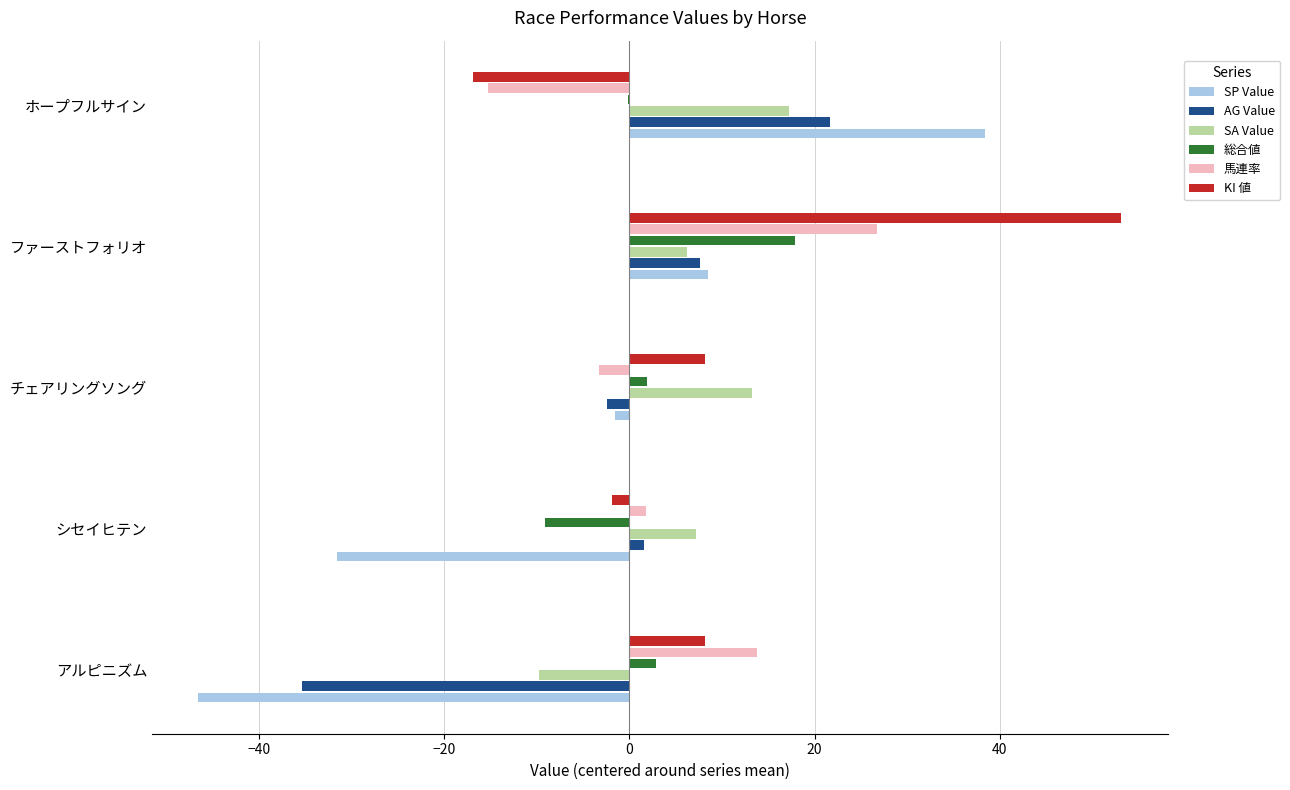

What is the total value across all series at アルピニズム?

-67.0